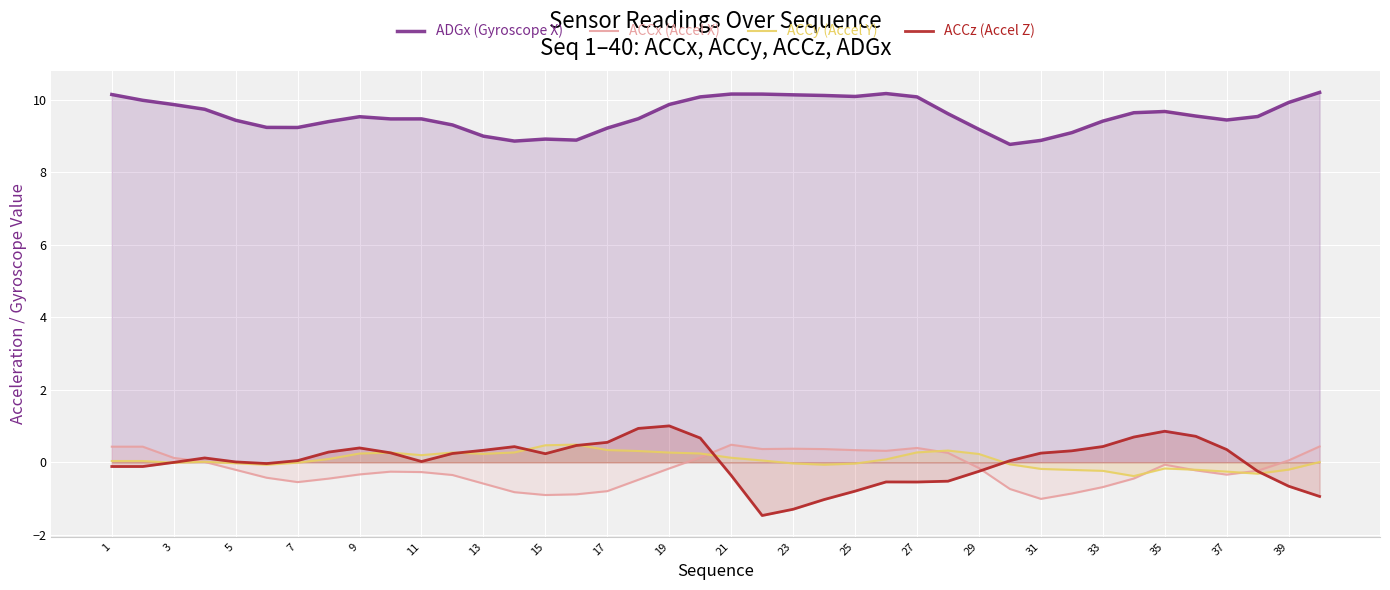

Which series has the widest spread of values?

ACCz (Accel Z)